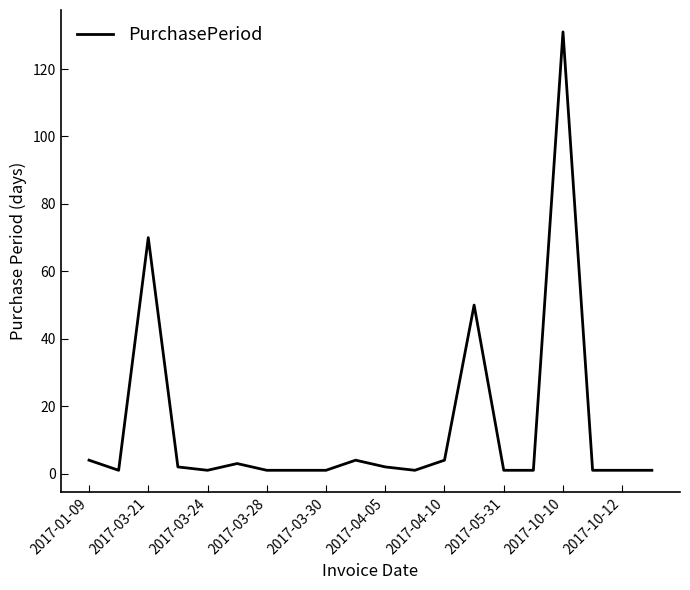

What is the greatest value displayed?

131